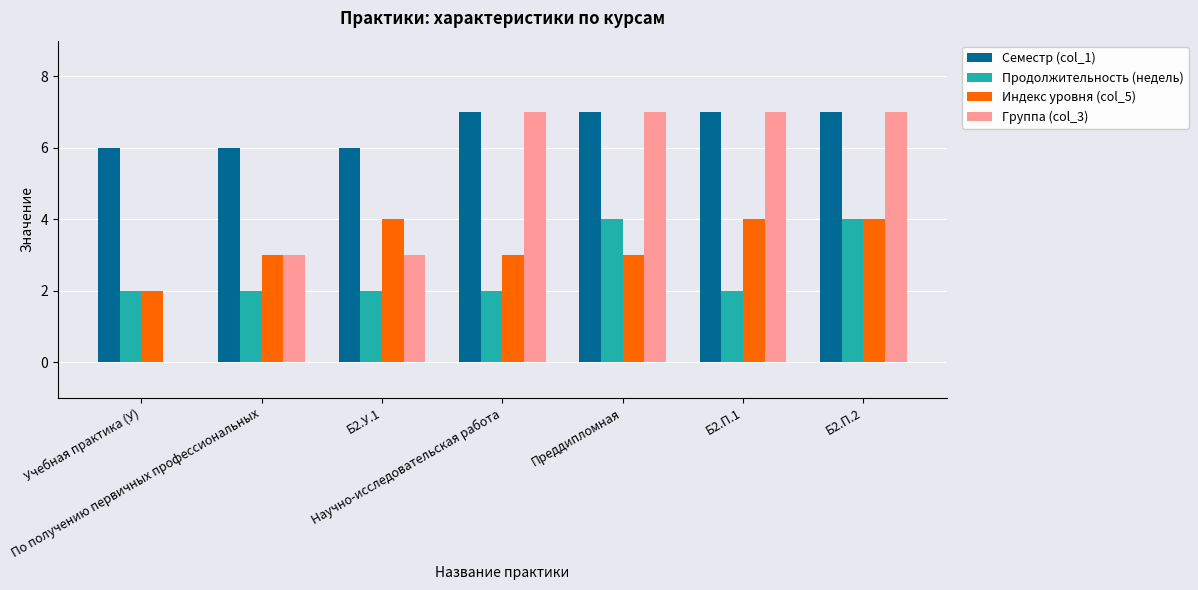

Reading left to right, list all the values displayed in this chart.

Семестр (col_1): Учебная практика (У)=6	По получению первичных профессиональных=6	Б2.У.1=6	Научно-исследовательская работа=7	Преддипломная=7	Б2.П.1=7	Б2.П.2=7
Продолжительность (недель): Учебная практика (У)=2	По получению первичных профессиональных=2	Б2.У.1=2	Научно-исследовательская работа=2	Преддипломная=4	Б2.П.1=2	Б2.П.2=4
Индекс уровня (col_5): Учебная практика (У)=2	По получению первичных профессиональных=3	Б2.У.1=4	Научно-исследовательская работа=3	Преддипломная=3	Б2.П.1=4	Б2.П.2=4
Группа (col_3): Учебная практика (У)=0	По получению первичных профессиональных=3	Б2.У.1=3	Научно-исследовательская работа=7	Преддипломная=7	Б2.П.1=7	Б2.П.2=7